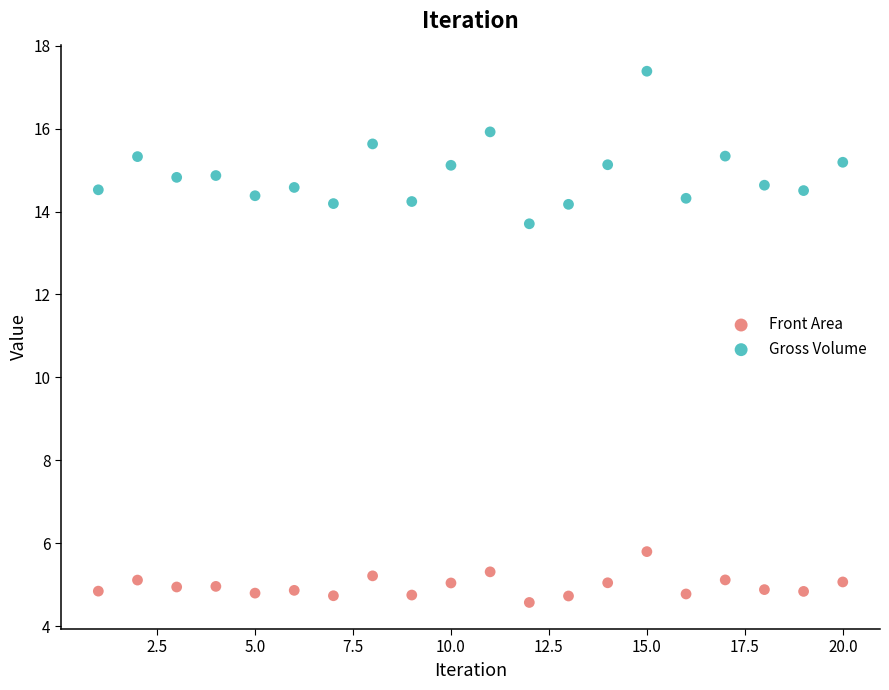

What is the X range (max minus min) for the scatter plot?

19.0